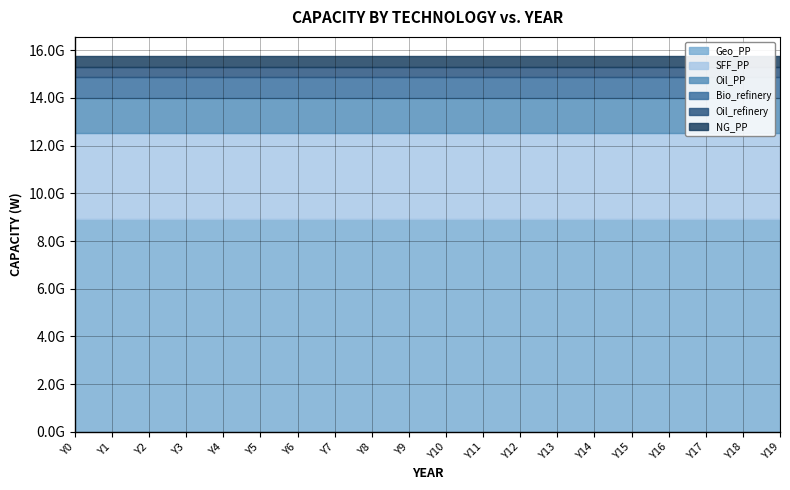

What is the maximum value shown in the chart?

8912293250.0